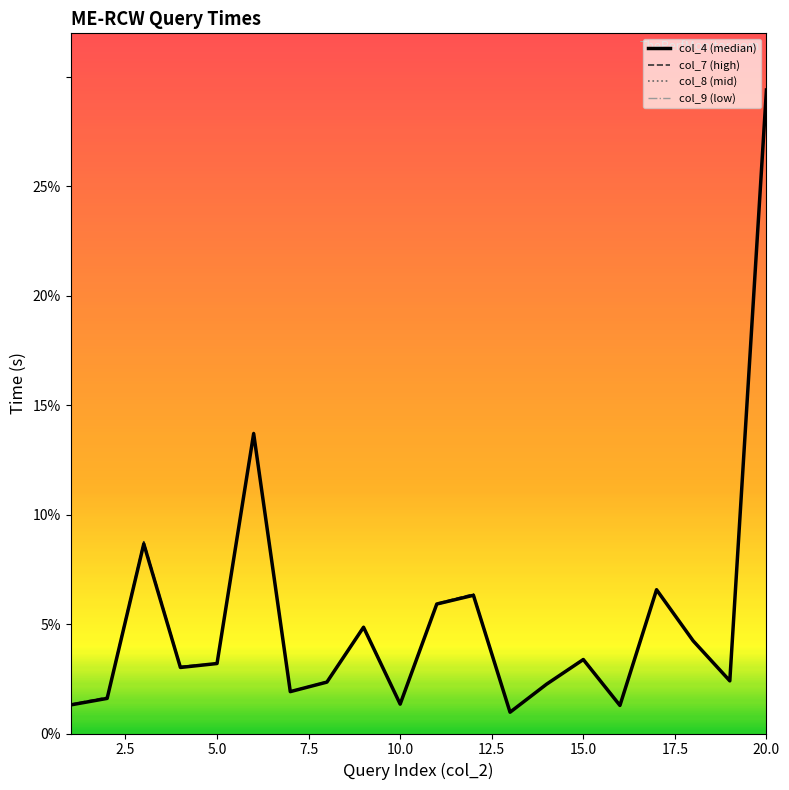

After their last crossing, which series has the higher values: col_9 (low) or col_7 (high)?

col_7 (high)